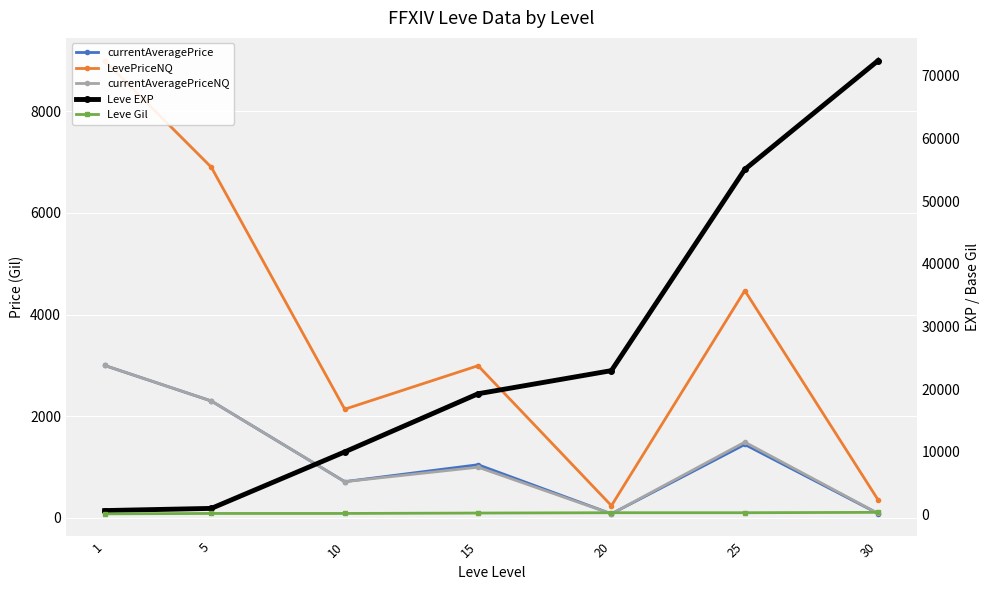

True or false: Leve EXP and currentAveragePrice intersect in this chart.

True